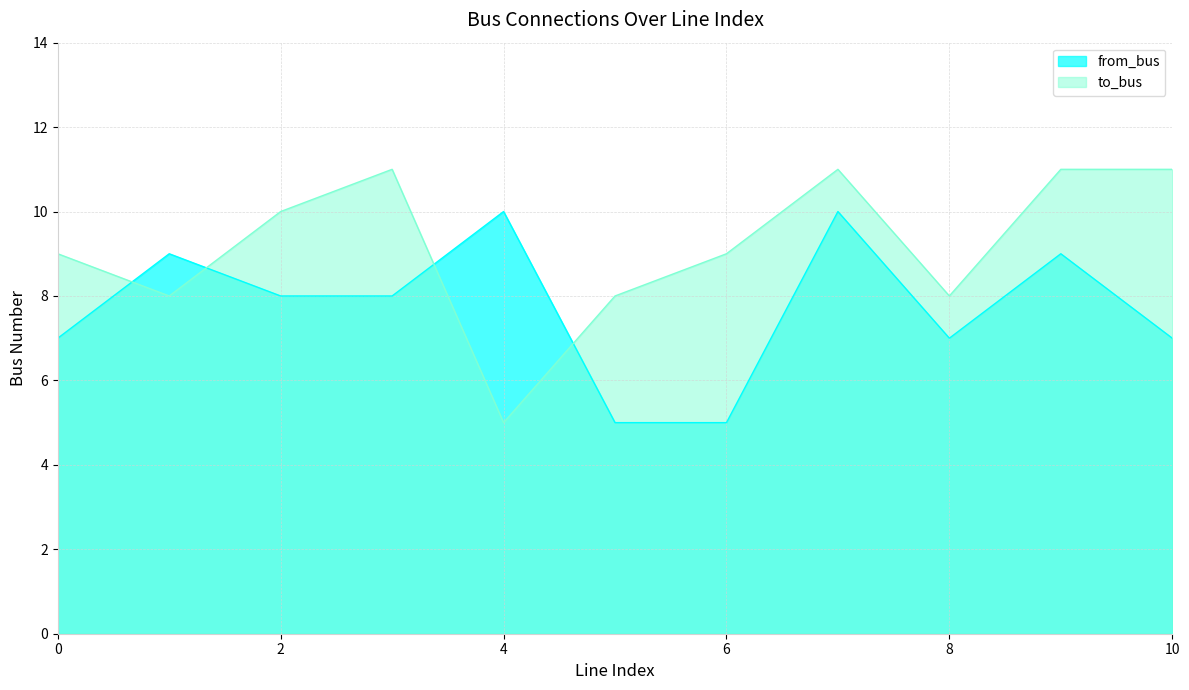

What is the lowest value of the from_bus series?

5